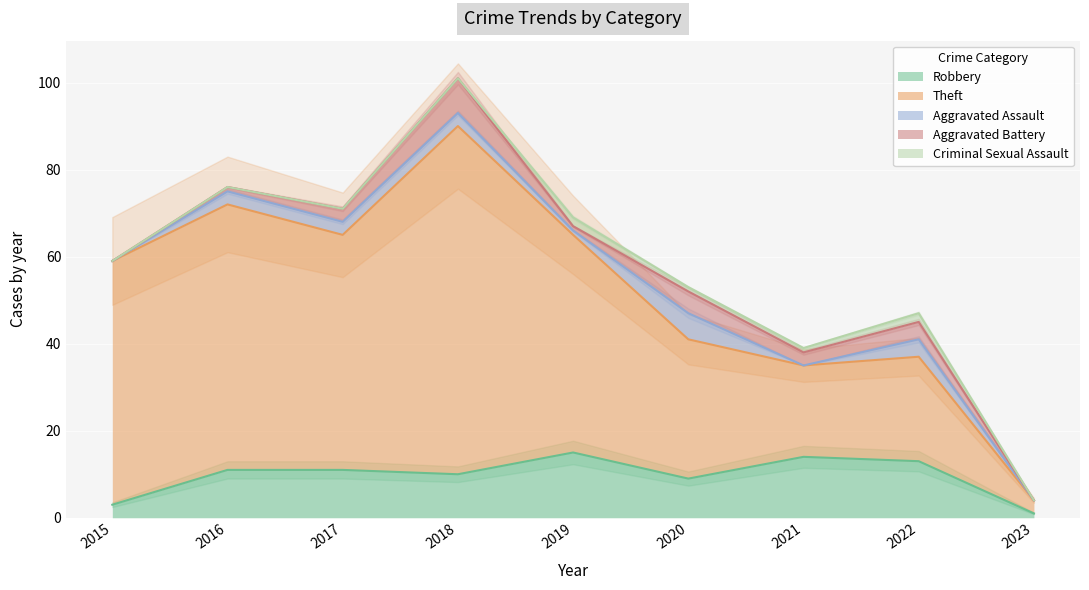

True or false: Criminal Sexual Assault has a value of -1 at 2018.

False